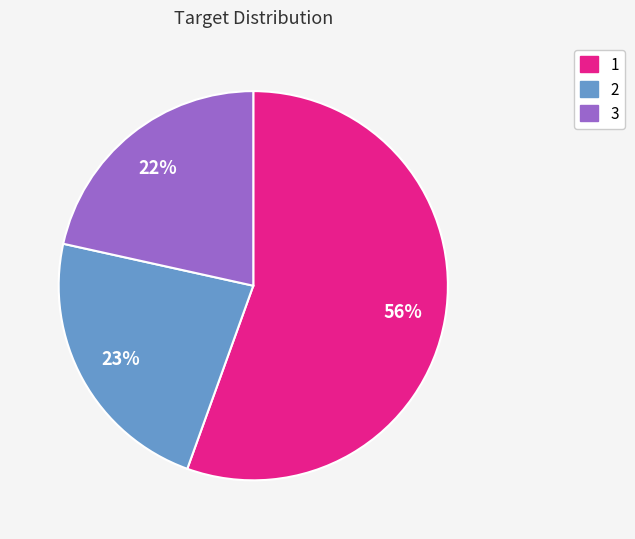

Which category accounts for the majority?

1